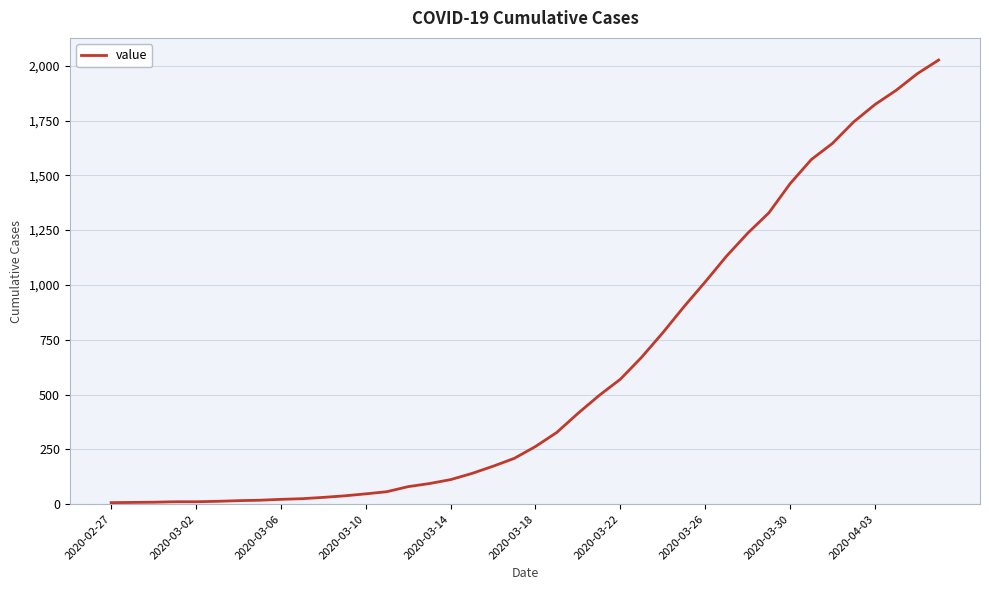

What is the maximum value shown in the chart?

2026